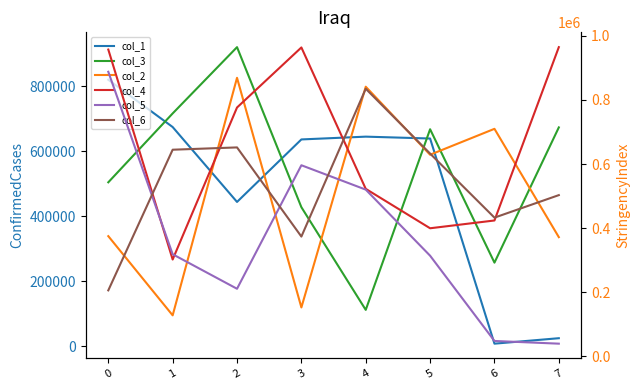

Between 3 and 6, which is larger?

3